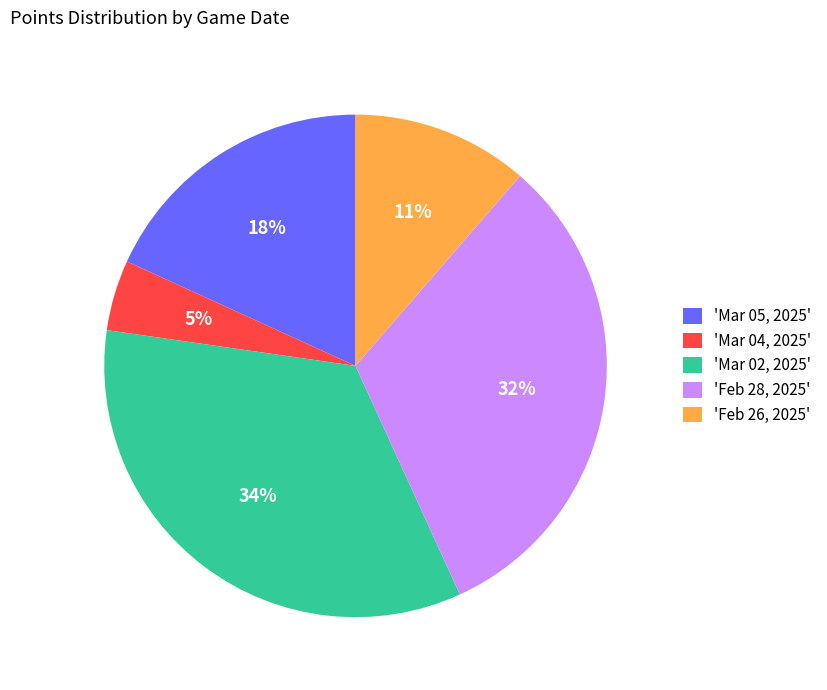

Is the sum of 'Feb 26, 2025' and 'Mar 05, 2025' greater than half?

No